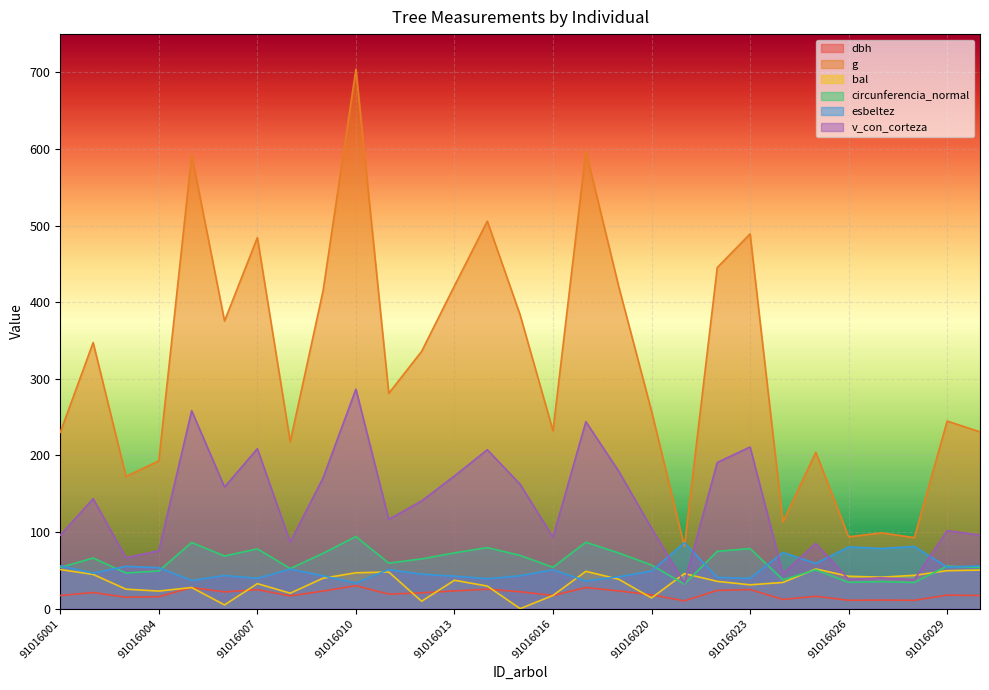

What is the maximum value for v_con_corteza?

286.5